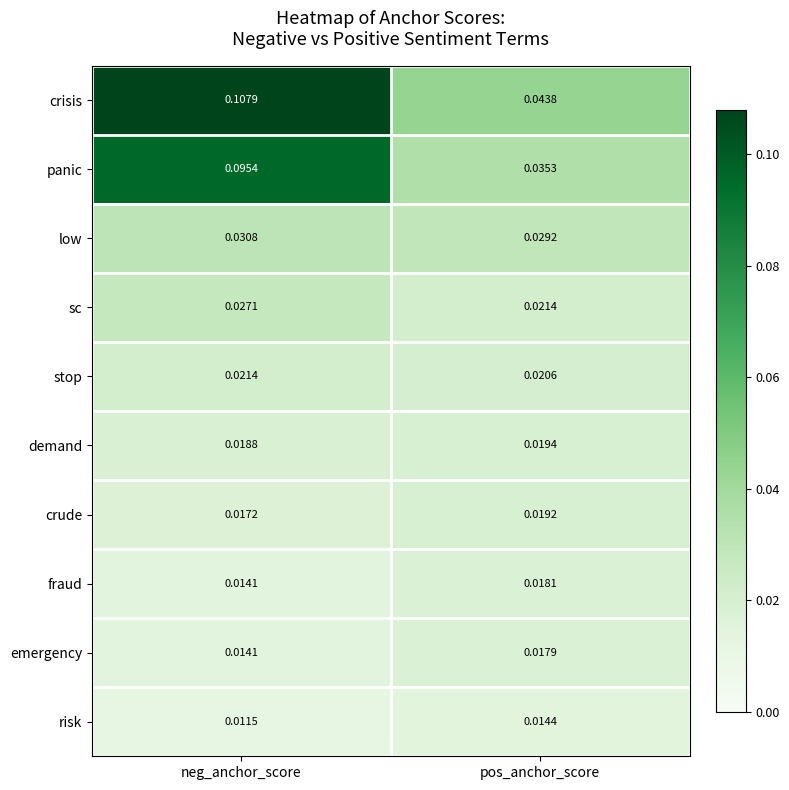

Which category has the highest value across all series?

neg_anchor_score